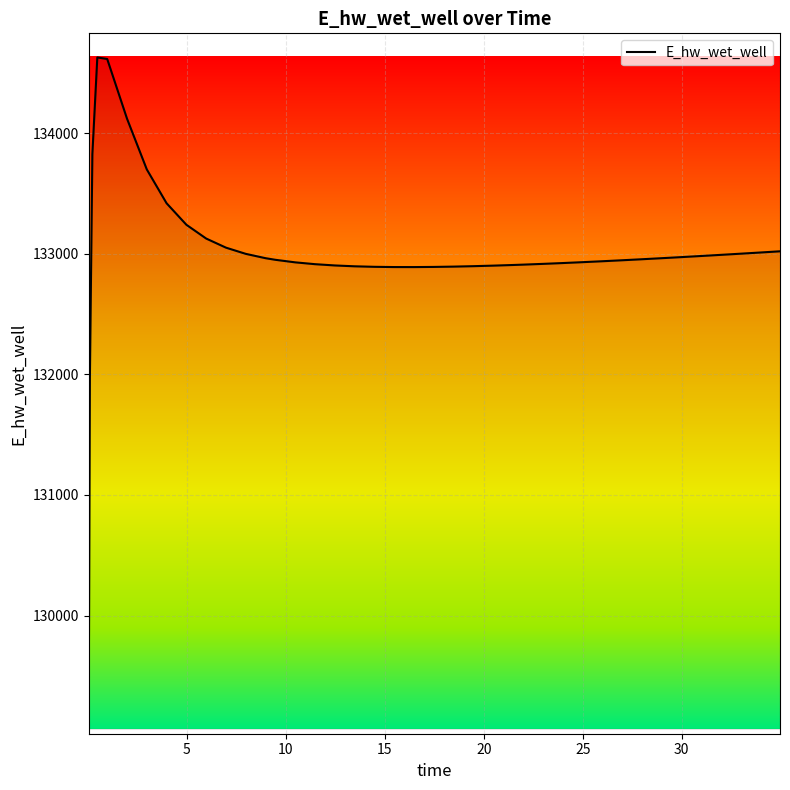

What is the smallest value displayed?

129070.3